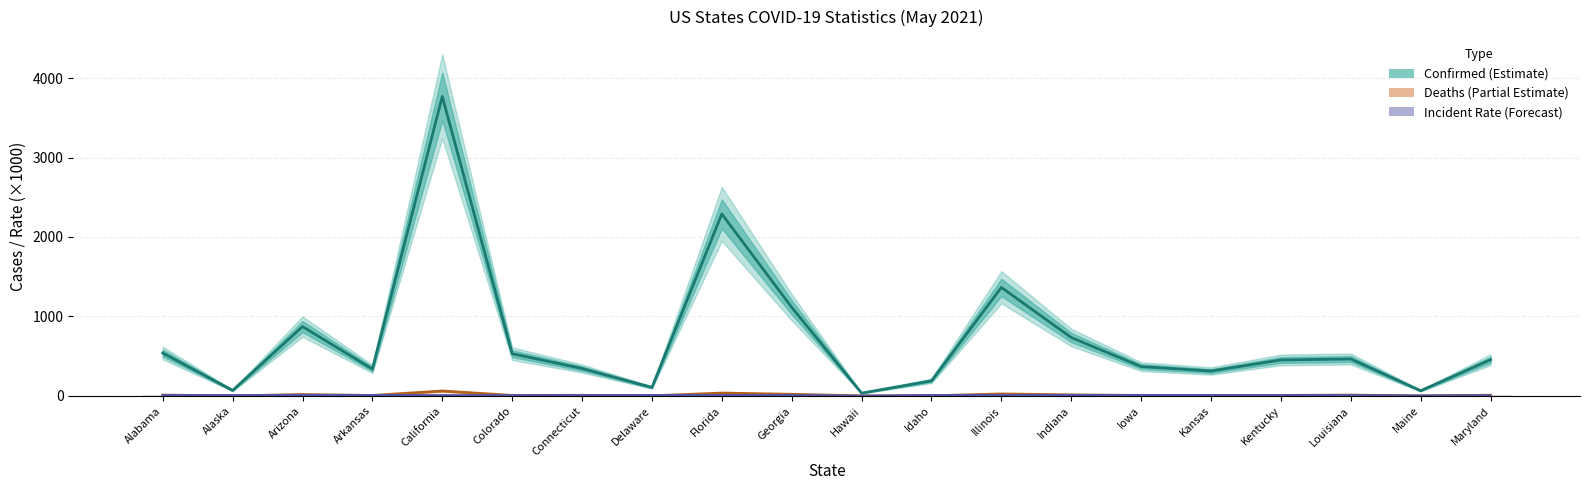

Reading right to left, transcribe all the data shown in this chart.

Confirmed (×1000): 455.6	65.5	464.8	452.2	313.2	369.2	734.7	1365.0	189.9	35.2	1115.1	2289.5	106.9	345.0	531.1	3768.1	338.7	872.5	69.5	539.8
Deaths (×1000): 8.9	0.8	10.5	6.6	5.0	6.0	13.5	24.8	2.1	0.5	20.5	36.1	1.7	8.2	6.4	62.2	5.8	17.5	0.4	11.0
Incident Rate (×1000): 7.5	4.9	10.0	10.1	10.8	11.7	10.9	10.8	10.6	2.5	10.5	10.7	11.0	9.7	9.2	9.5	11.2	12.0	9.5	11.0
Incident_Rate (×1000): 7.5	4.9	10.0	10.1	10.8	11.7	10.9	10.8	10.6	2.5	10.5	10.7	11.0	9.7	9.2	9.5	11.2	12.0	9.5	11.0